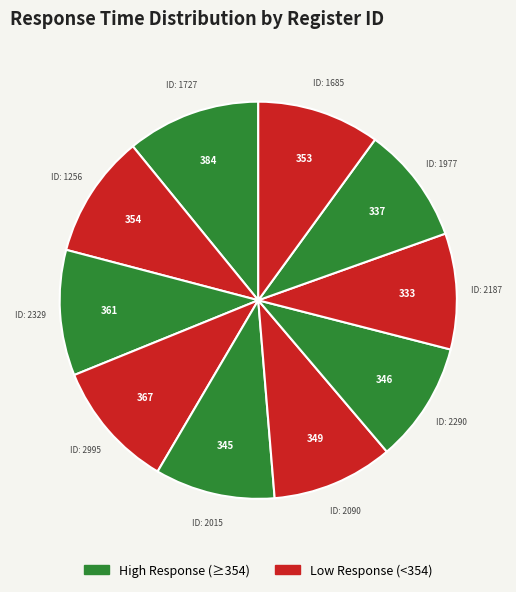

How many segments does this pie chart have?

10